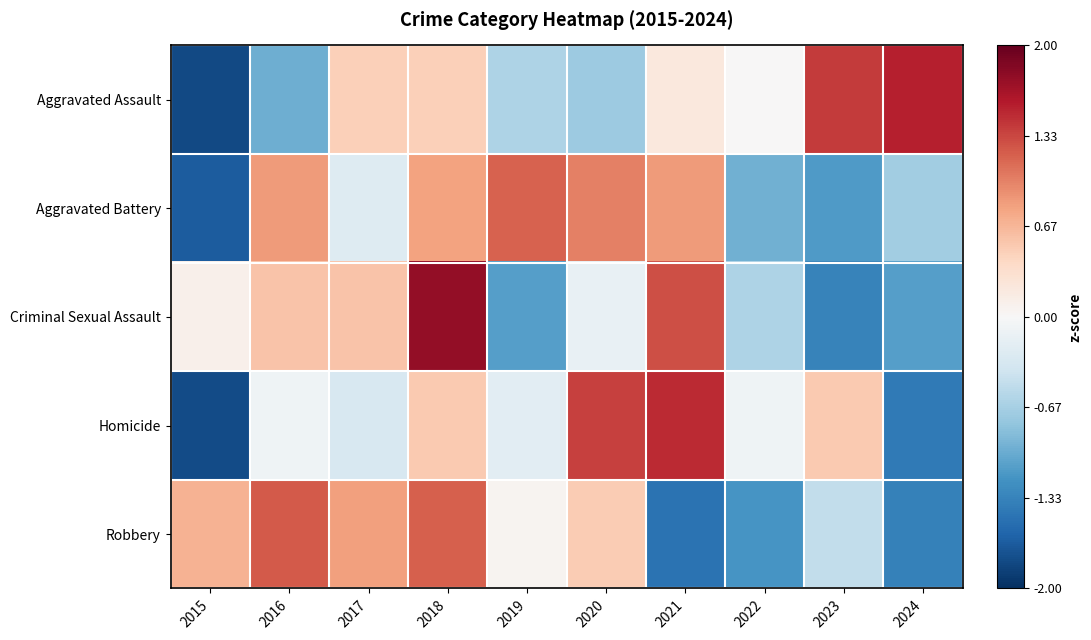

Reading left to right, list all the values displayed in this chart.

Aggravated Assault: 2015=-1.8	2016=-1.0	2017=0.5	2018=0.5	2019=-0.6	2020=-0.7	2021=0.2	2022=0.0	2023=1.4	2024=1.6
Aggravated Battery: 2015=-1.7	2016=0.8	2017=-0.3	2018=0.8	2019=1.2	2020=1.0	2021=0.8	2022=-1.0	2023=-1.1	2024=-0.7
Criminal Sexual Assault: 2015=0.1	2016=0.6	2017=0.6	2018=1.8	2019=-1.1	2020=-0.1	2021=1.3	2022=-0.6	2023=-1.3	2024=-1.1
Homicide: 2015=-1.8	2016=-0.1	2017=-0.3	2018=0.5	2019=-0.2	2020=1.4	2021=1.5	2022=-0.1	2023=0.5	2024=-1.4
Robbery: 2015=0.7	2016=1.2	2017=0.8	2018=1.2	2019=0.1	2020=0.5	2021=-1.5	2022=-1.2	2023=-0.5	2024=-1.4